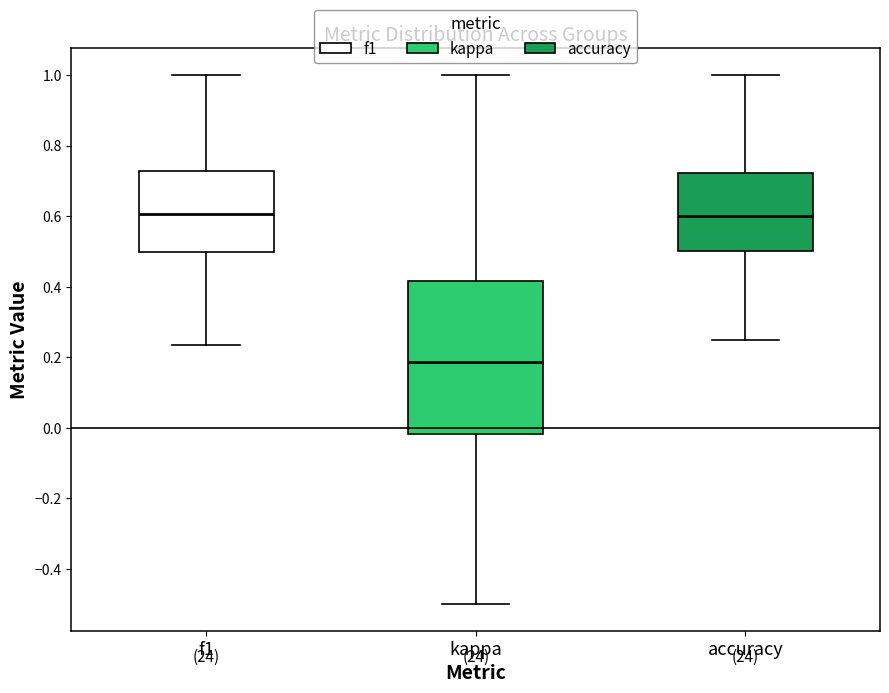

Reading left to right, transcribe this box plot: for each box, give where its median line is, the range the box spans, and where its two whiskers end, as read against the y-axis. The values are not printed on the chart, so give them approximately, as read against the axis.

f1: median 0.60, box 0.50 to 0.72, whiskers 0.24 to 1.00
kappa: median 0.18, box -0.02 to 0.42, whiskers -0.50 to 1.00
accuracy: median 0.60, box 0.50 to 0.72, whiskers 0.26 to 1.00